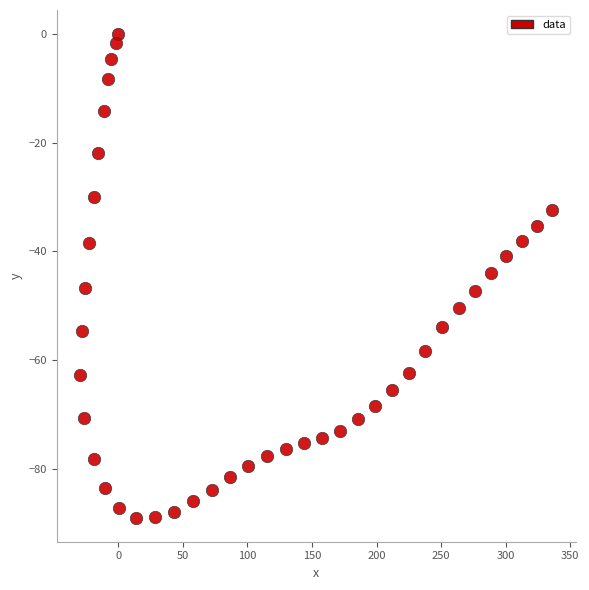

What is the range of Y values (max minus min)?

89.0